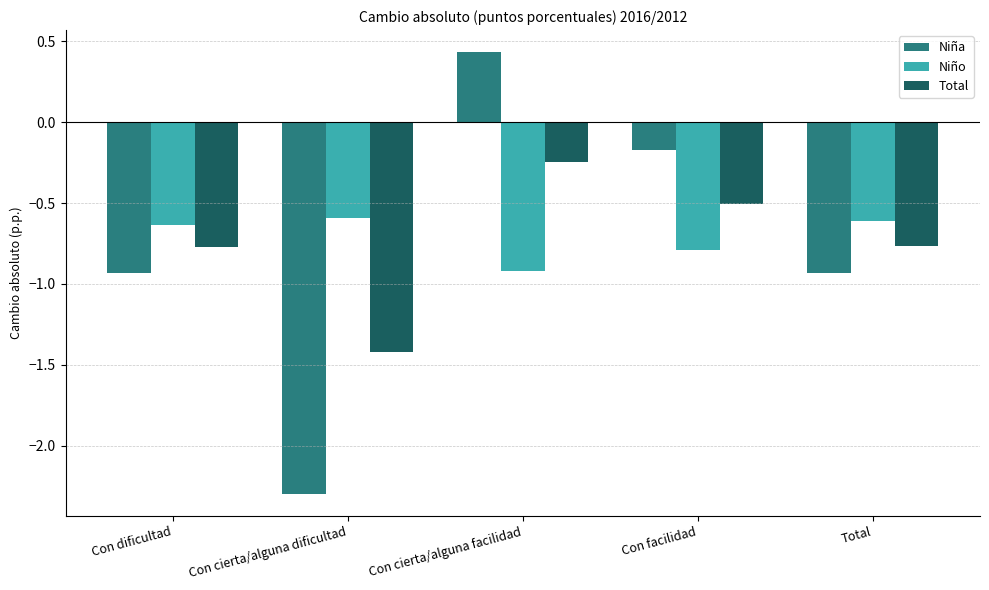

What is the difference between the maximum and minimum values in the Niño series?

0.3